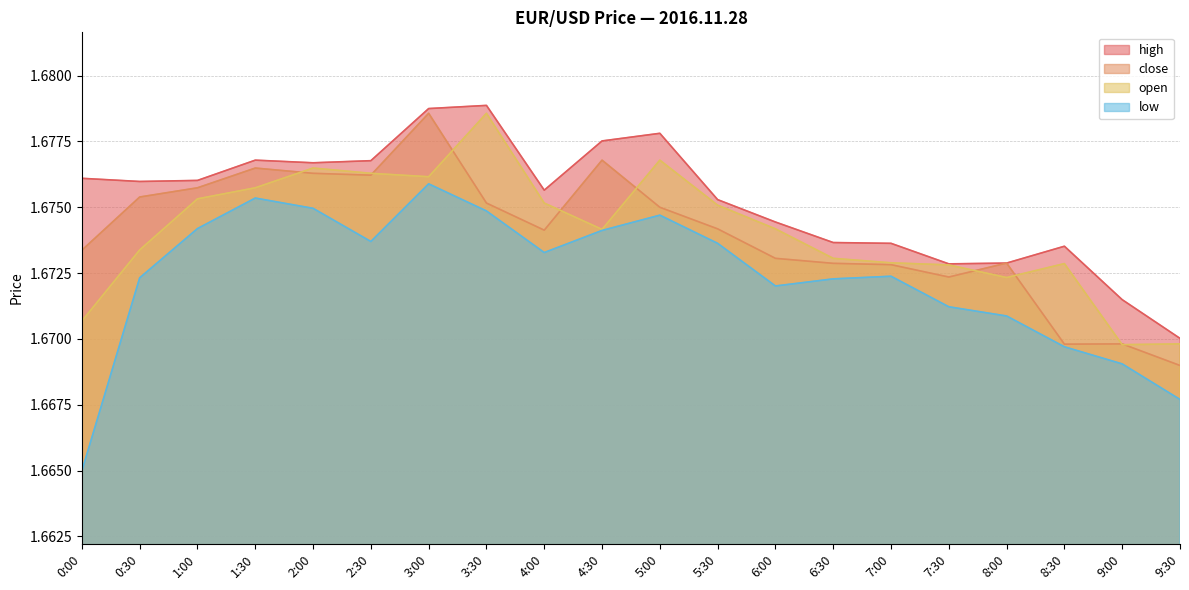

At which category does close reach its first local valley?

2:30